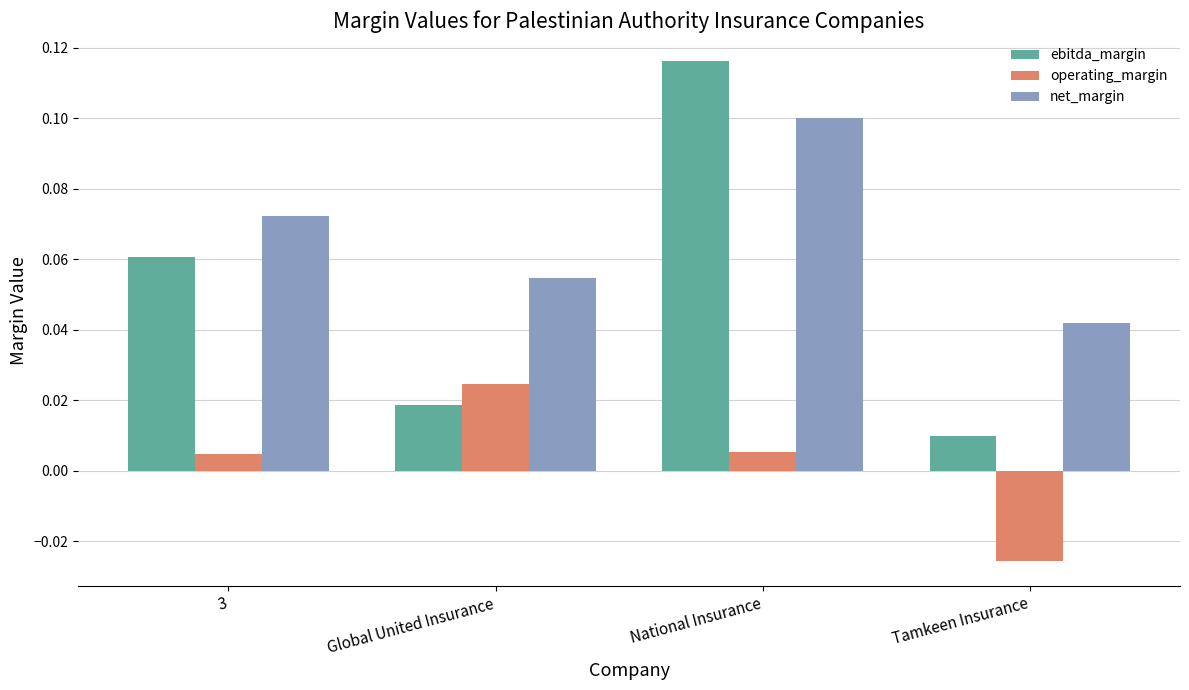

Rank the series at National Insurance from highest to lowest value.

ebitda_margin, net_margin, operating_margin